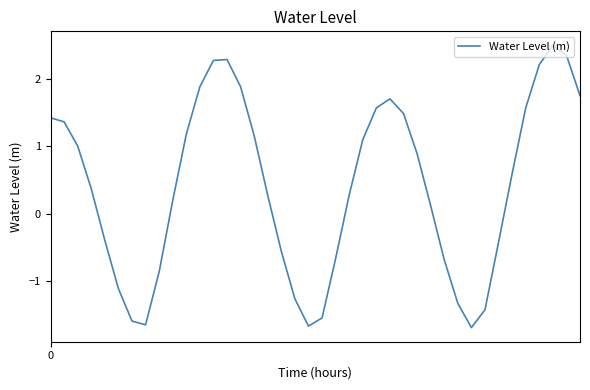

What is the smallest value displayed?

-1.7